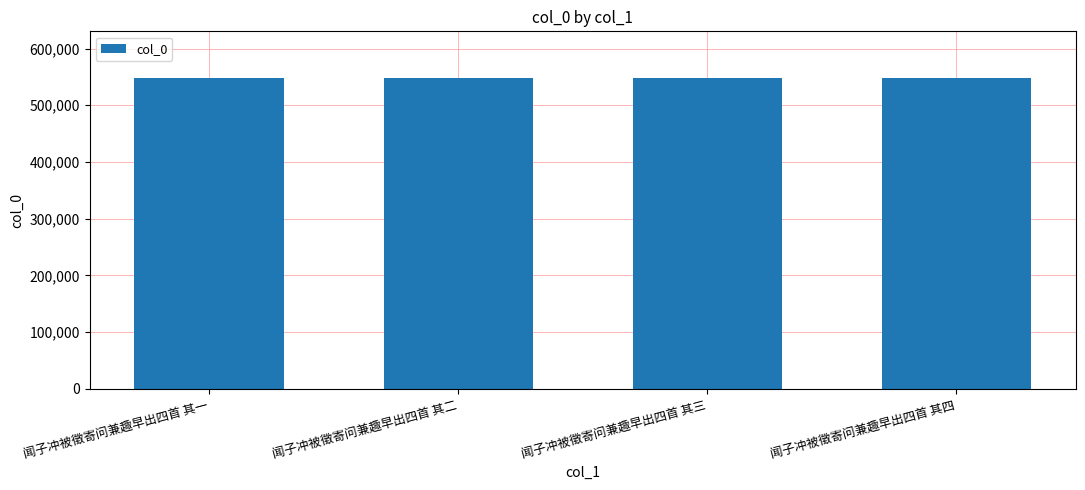

The value at 闻子冲被徵寄问兼趣早出四首 其一 is 548075. True or false?

True